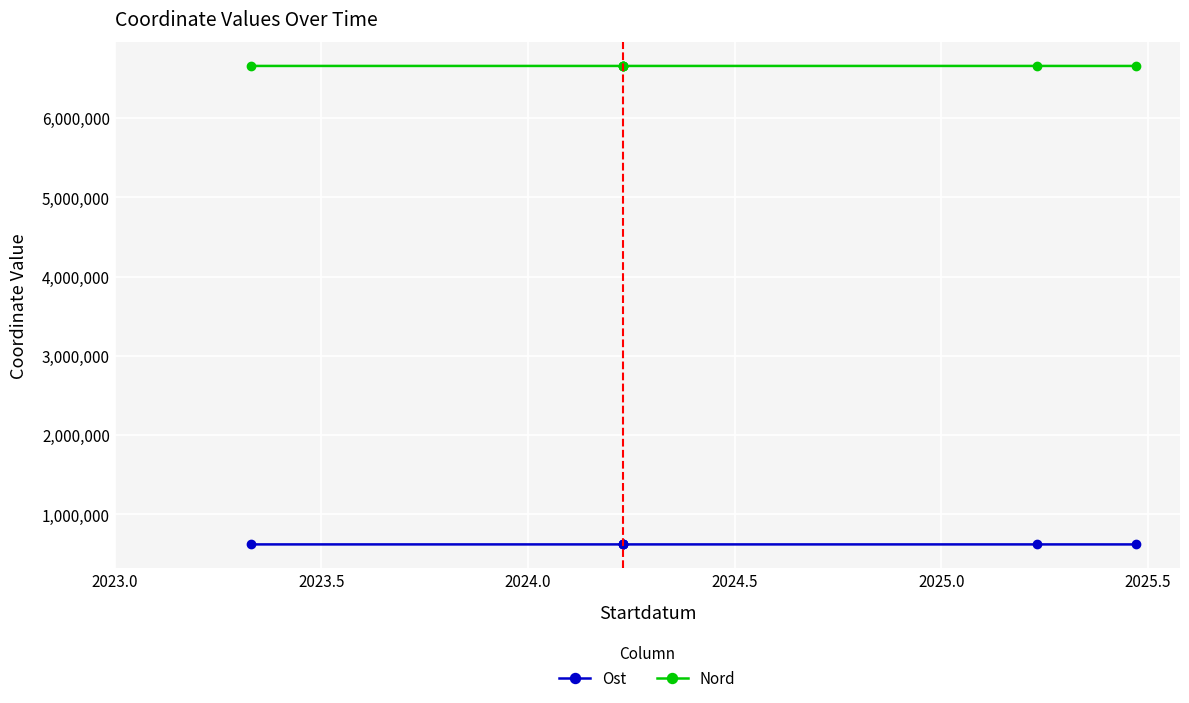

Count the number of categories in the chart.

7